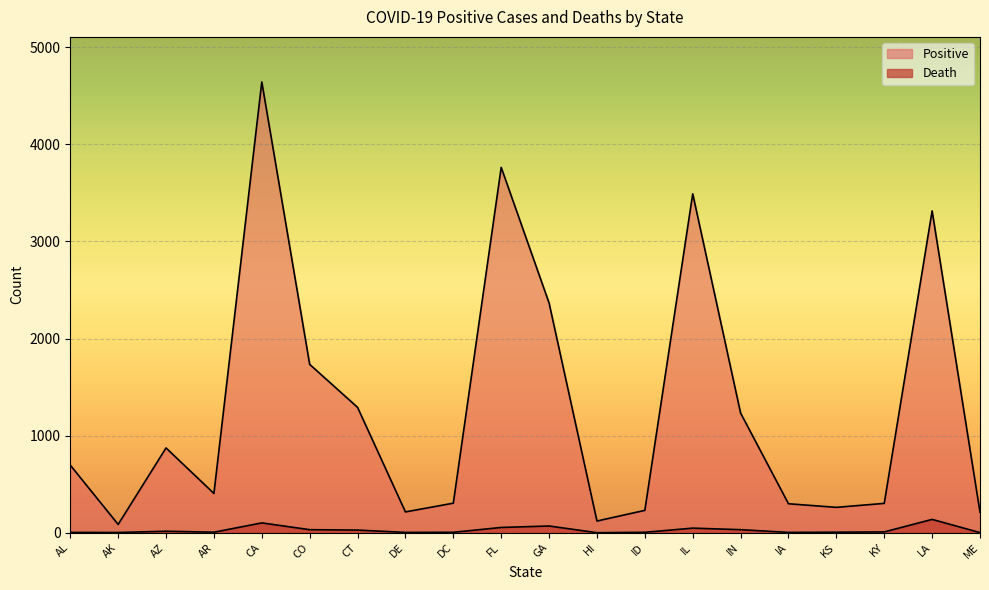

True or false: Death has more than 1 points higher than both neighbors.

True